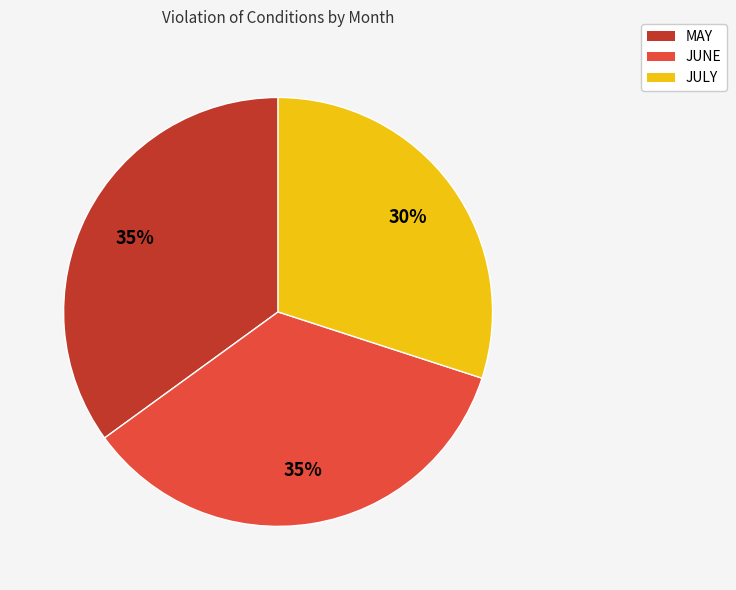

How many segments does this pie chart have?

3